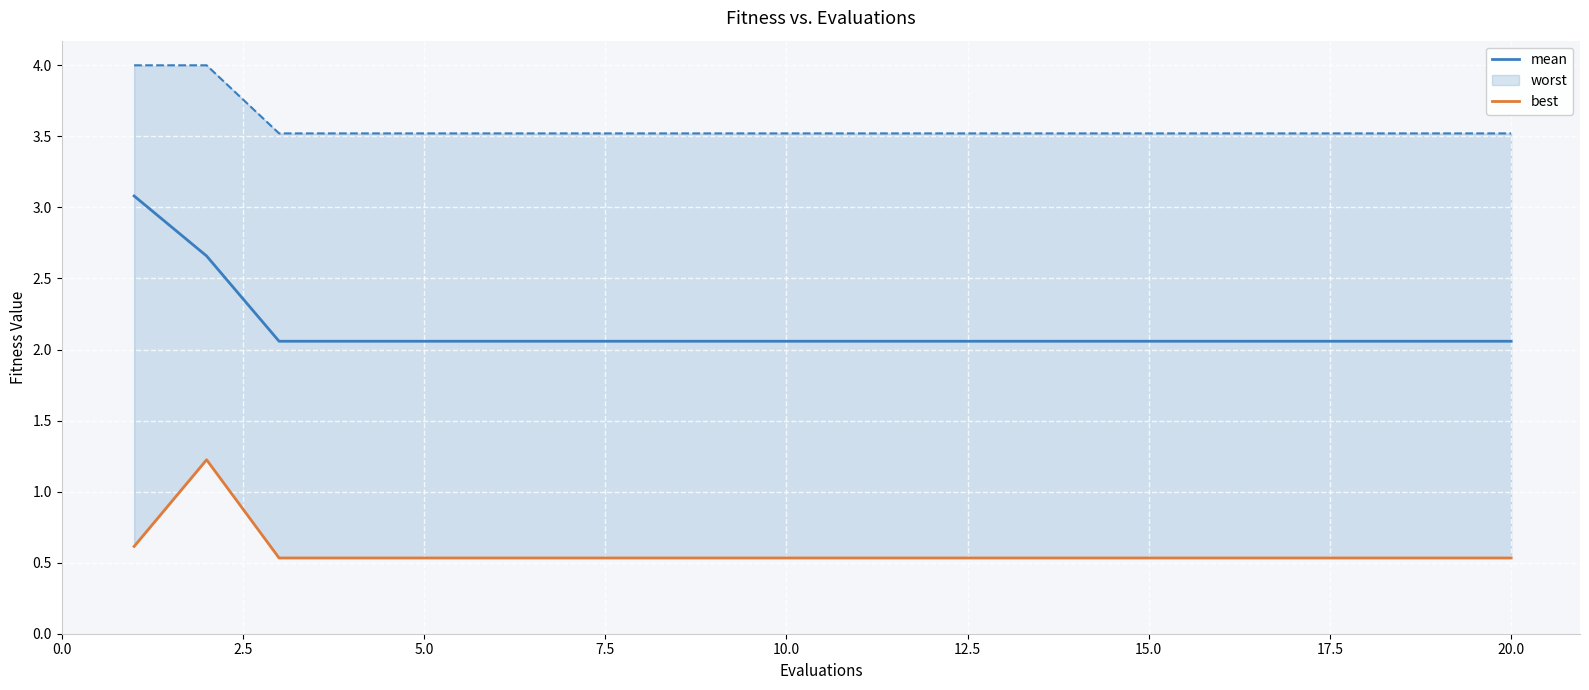

What is the lowest value of the mean series?

2.1